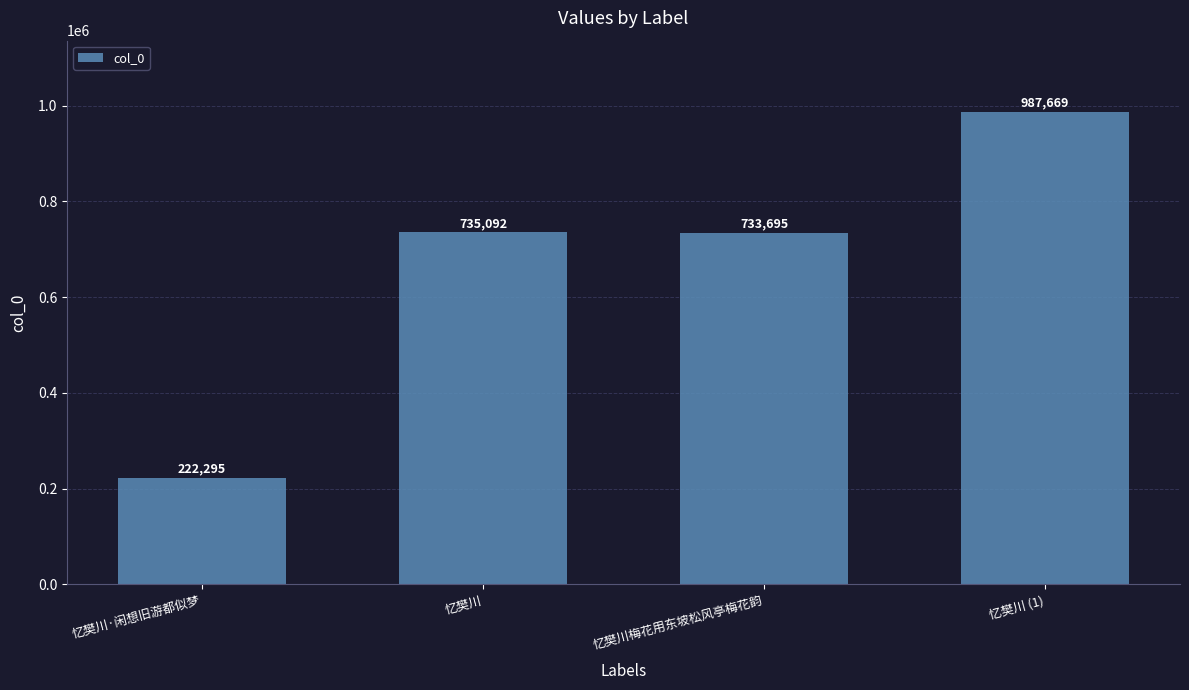

Reading left to right, list all the values displayed in this chart.

222295	735092	733695	987669